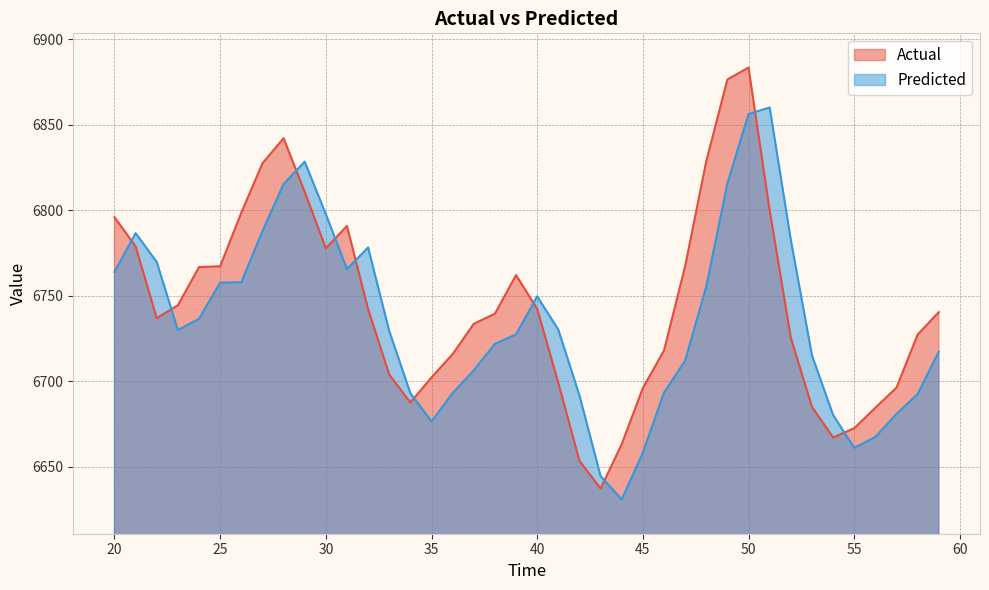

At which label does Actual first exceed 6740?

20